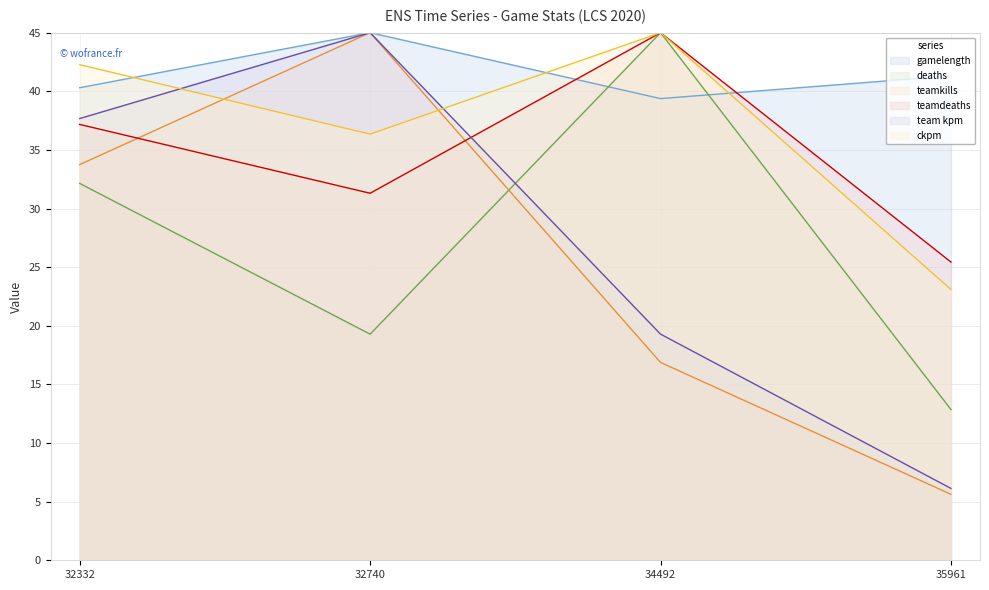

True or false: team kpm and ckpm cross at least once.

True